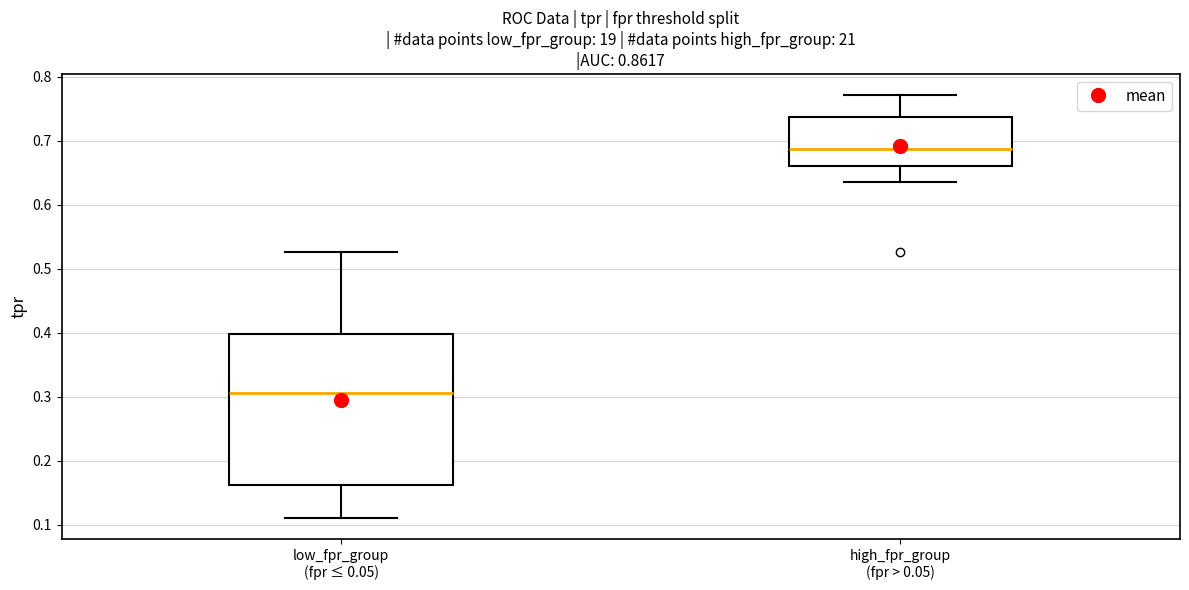

Which box is the tallest, from its lower edge to its upper edge?

low_fpr_group (fpr ≤ 0.05)